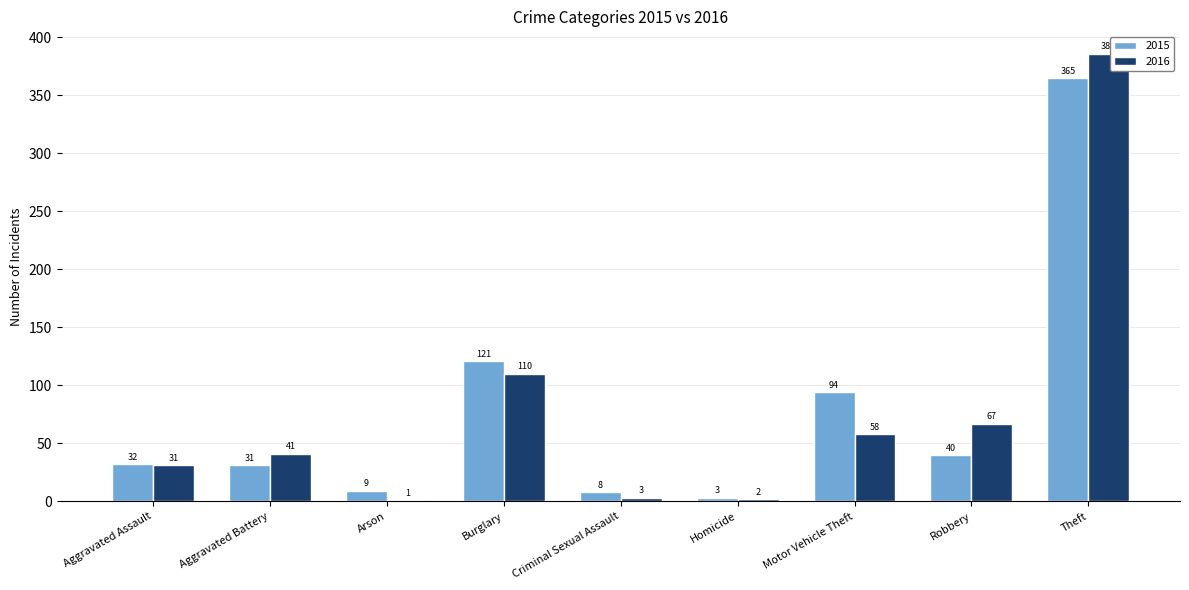

At which category does the chart reach its peak across all series?

Theft